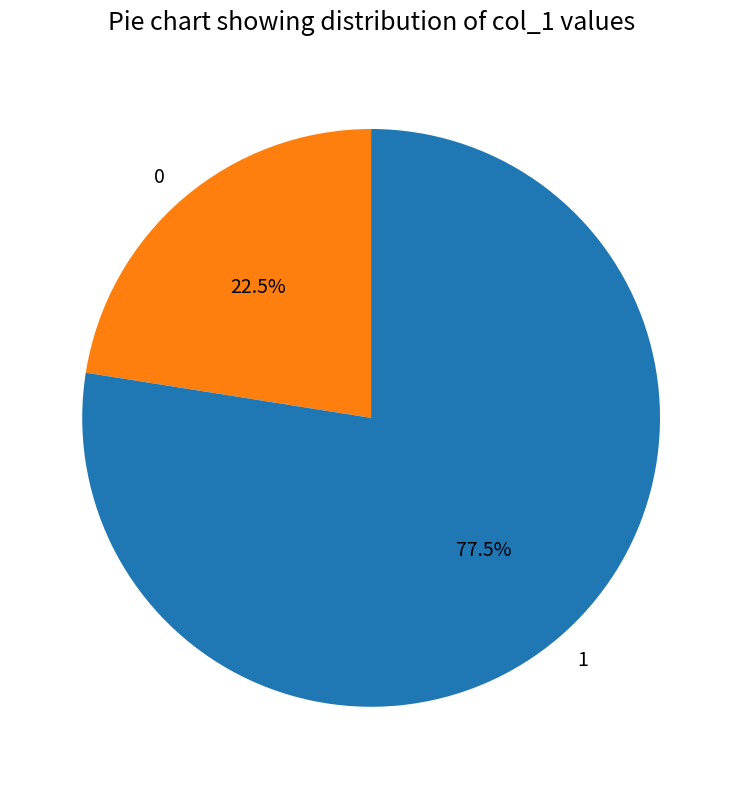

Rank the categories by value from highest to lowest.

1, 0